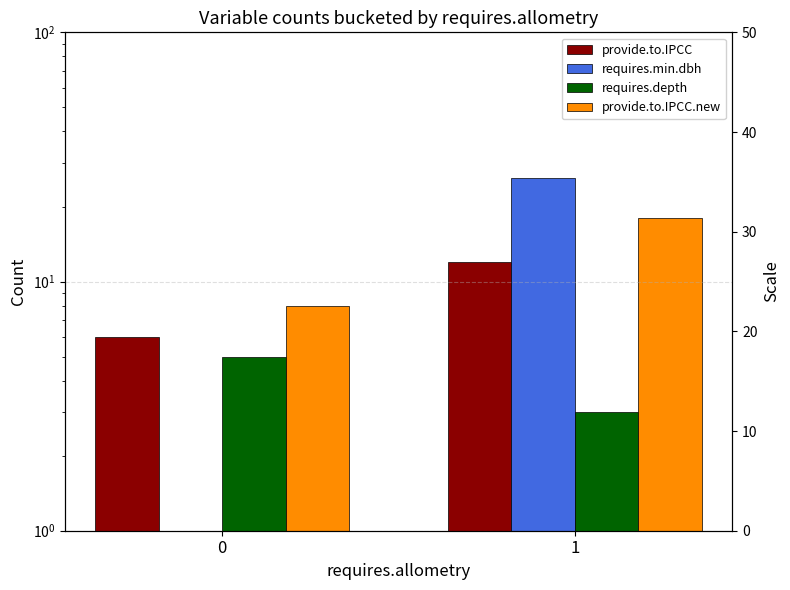

What is the total value across all series at 0?

20